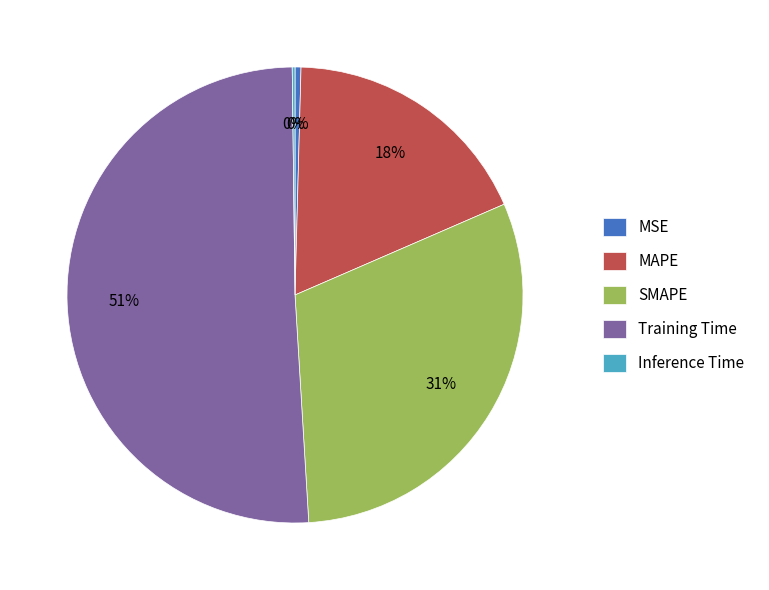

Which has a higher value, MAPE or SMAPE?

SMAPE